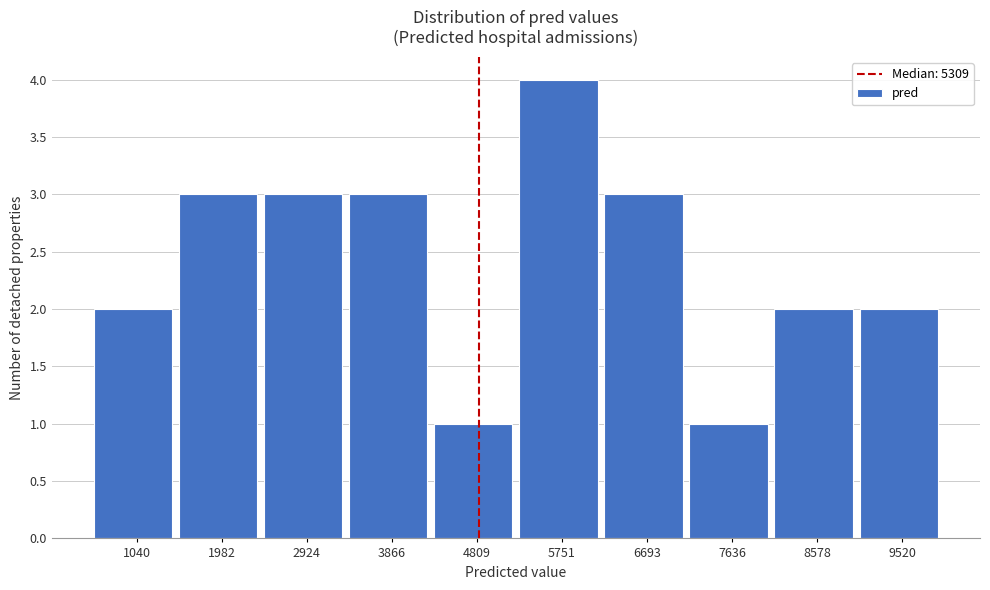

Reading right to left, transcribe all the data shown in this chart.

9520=2	8578=2	7636=1	6693=3	5751=4	4809=1	3866=3	2924=3	1982=3	1040=2